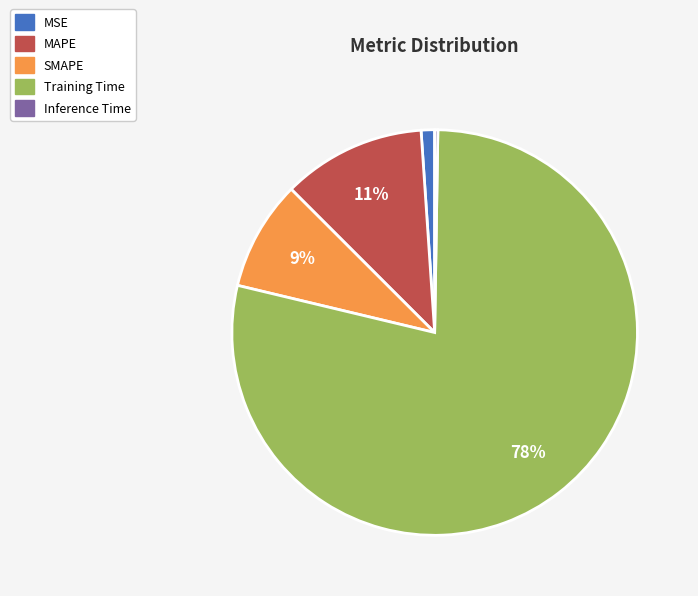

Which slice represents more than half of the pie?

Training Time